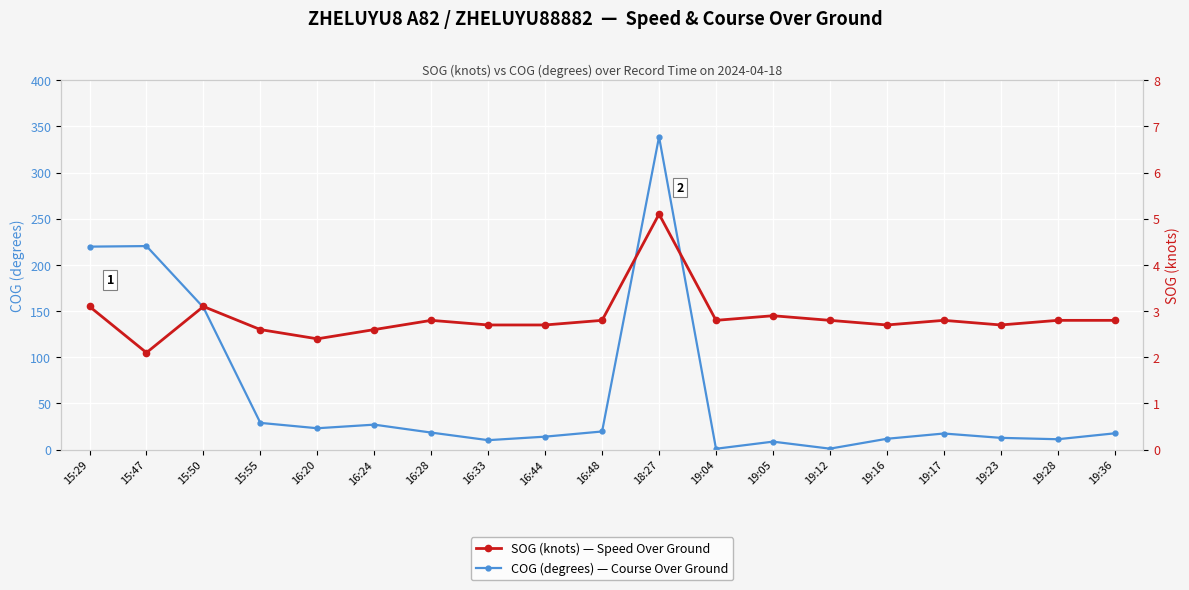

List the series in order of their peak value, highest first.

COG (degrees) — Course Over Ground, SOG (knots) — Speed Over Ground